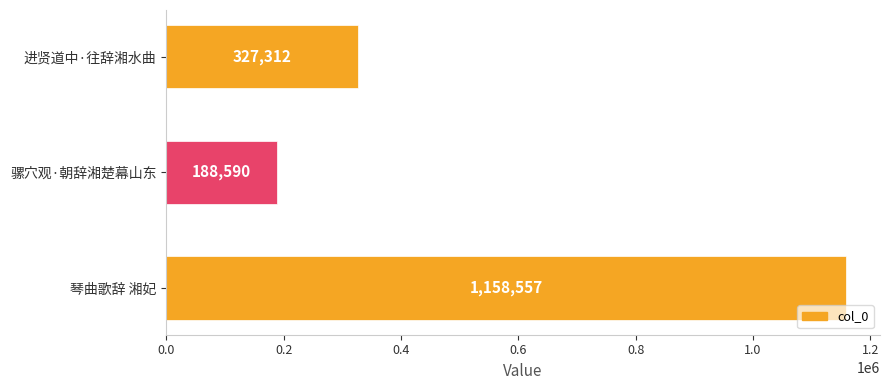

Rank the categories by value from lowest to highest.

骡穴观·朝辞湘楚幕山东, 进贤道中·往辞湘水曲, 琴曲歌辞 湘妃